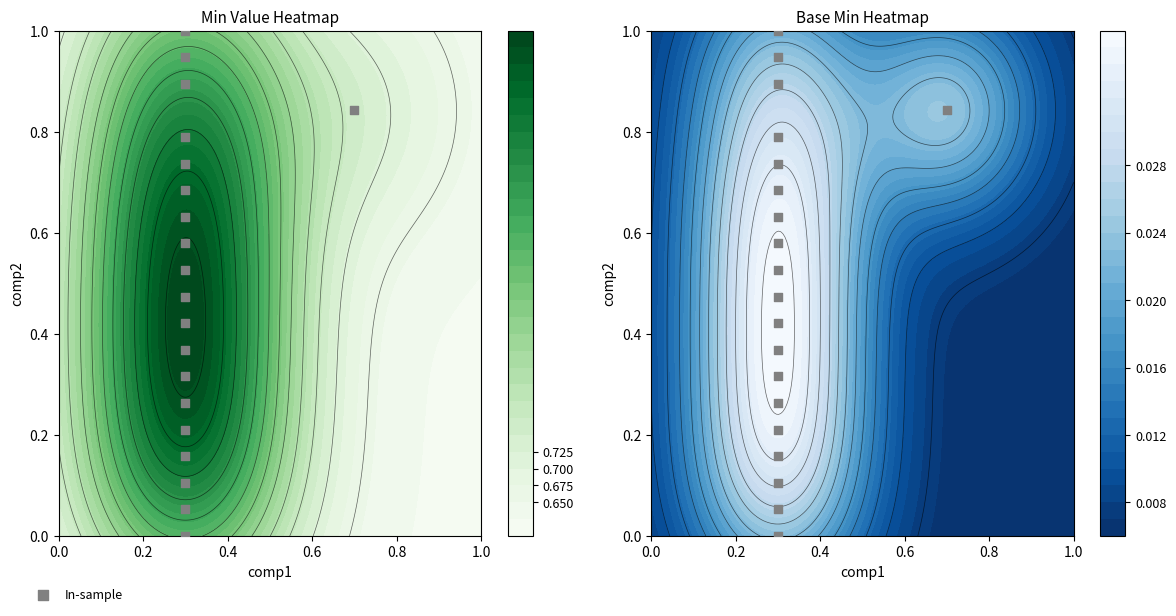

Count the number of categories in the chart.

20